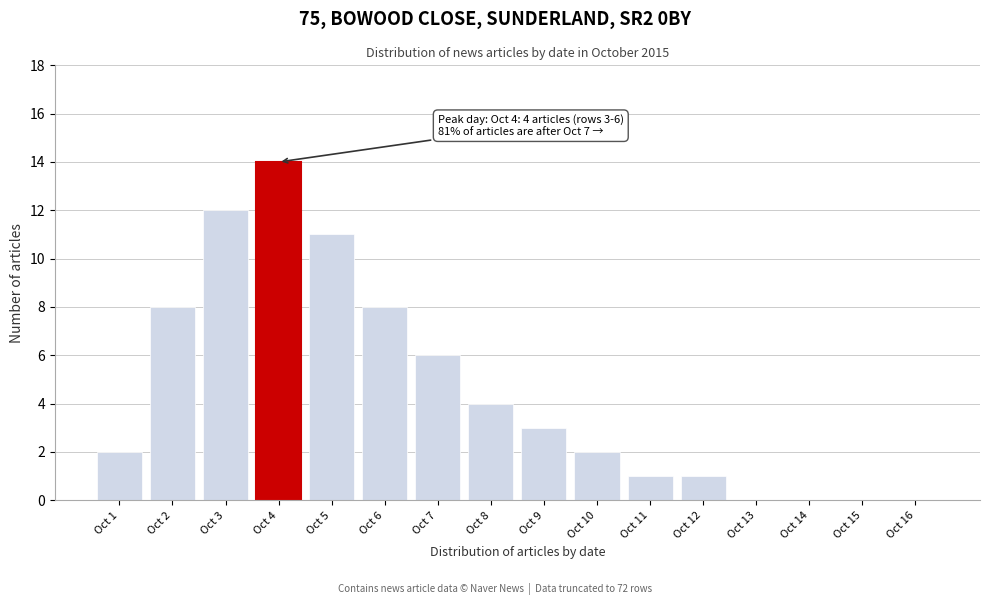

Reading left to right, what are all the values shown in this chart?

Oct 1=2	Oct 2=8	Oct 3=12	Oct 4=14	Oct 5=11	Oct 6=8	Oct 7=6	Oct 8=4	Oct 9=3	Oct 10=2	Oct 11=1	Oct 12=1	Oct 13=0	Oct 14=0	Oct 15=0	Oct 16=0